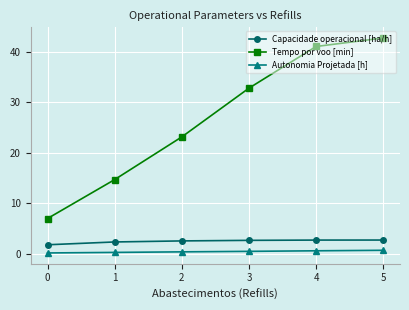

Which series has the widest spread of values?

Tempo por voo [min]